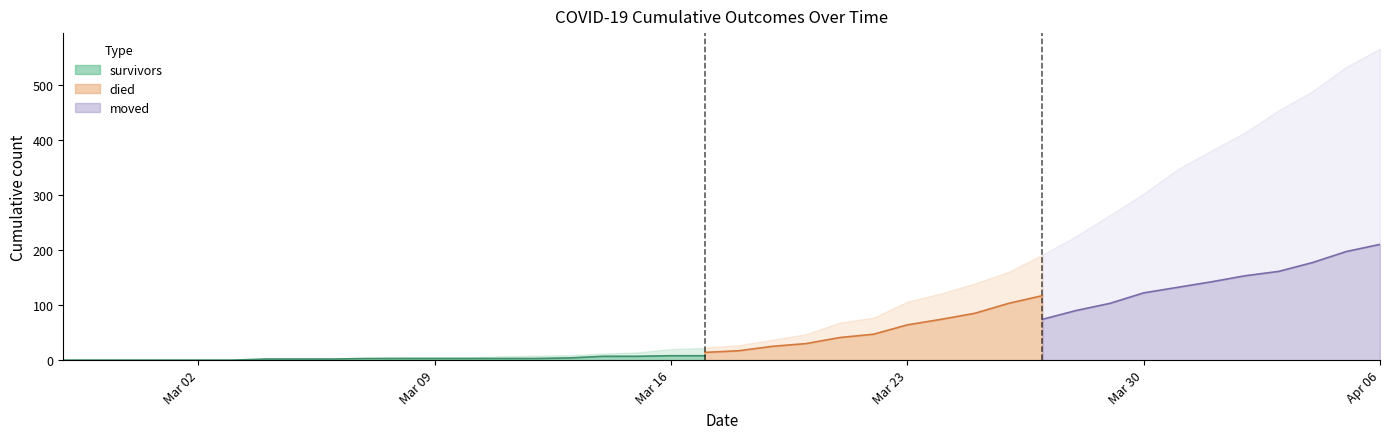

How many data points in died are less than 17?

20